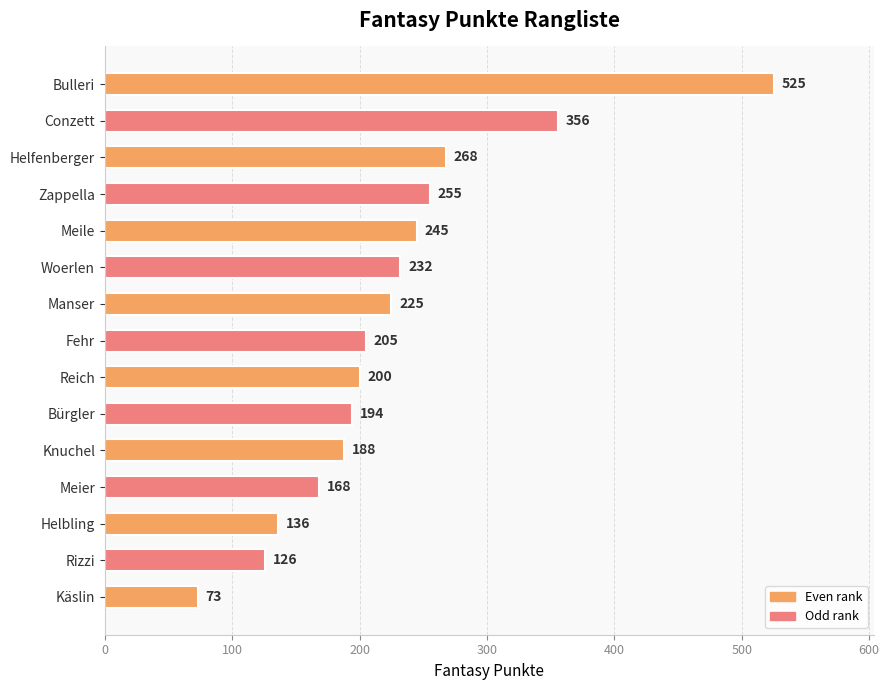

What is the change in value from Woerlen to Helfenberger?

+36